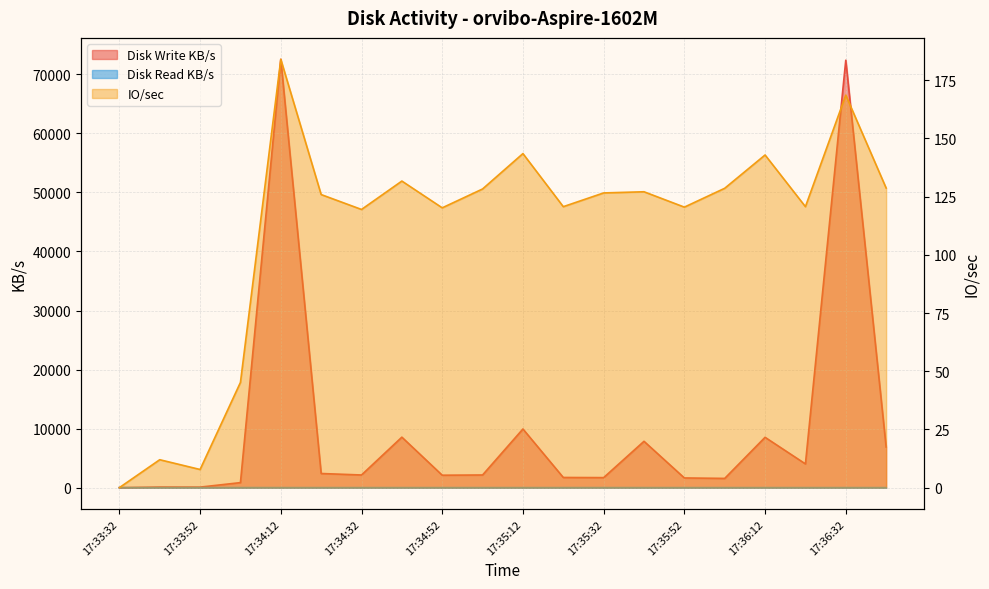

True or false: Disk Read KB/s and IO/sec cross at least once.

False